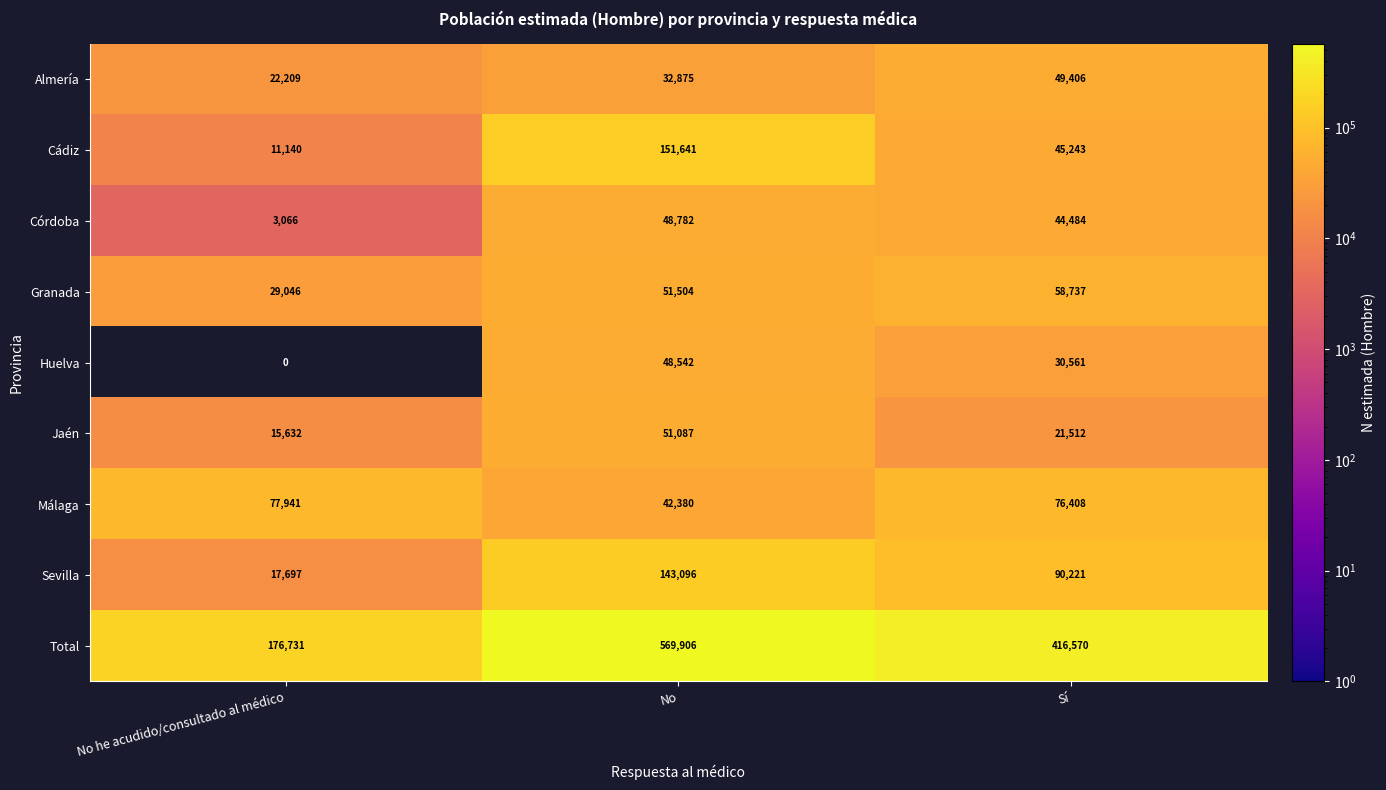

What is the sum of the Málaga values at Sí and No he acudido/consultado al médico?

154349